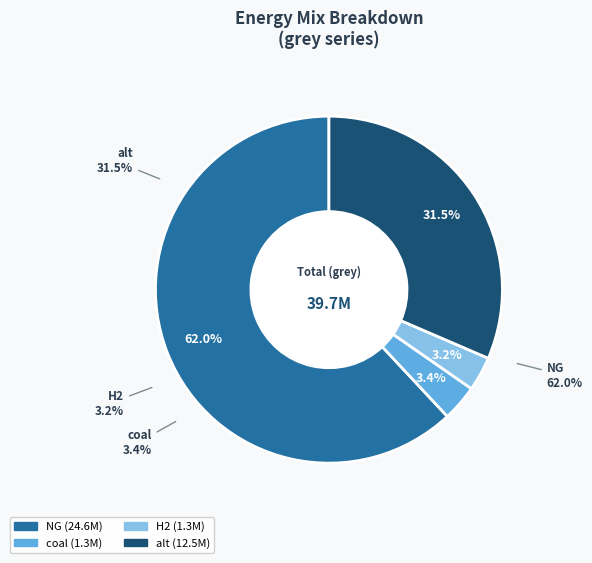

To the nearest percent, what is the combined percentage of H2 and alt?

35%